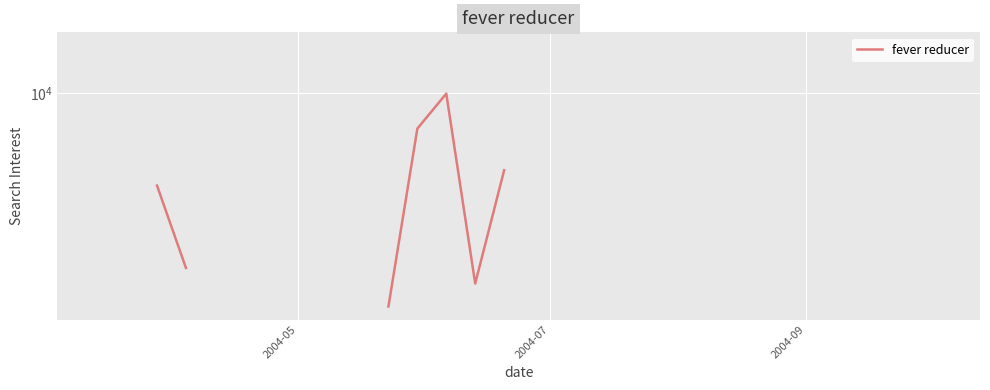

How many data points are less than 5317?

1